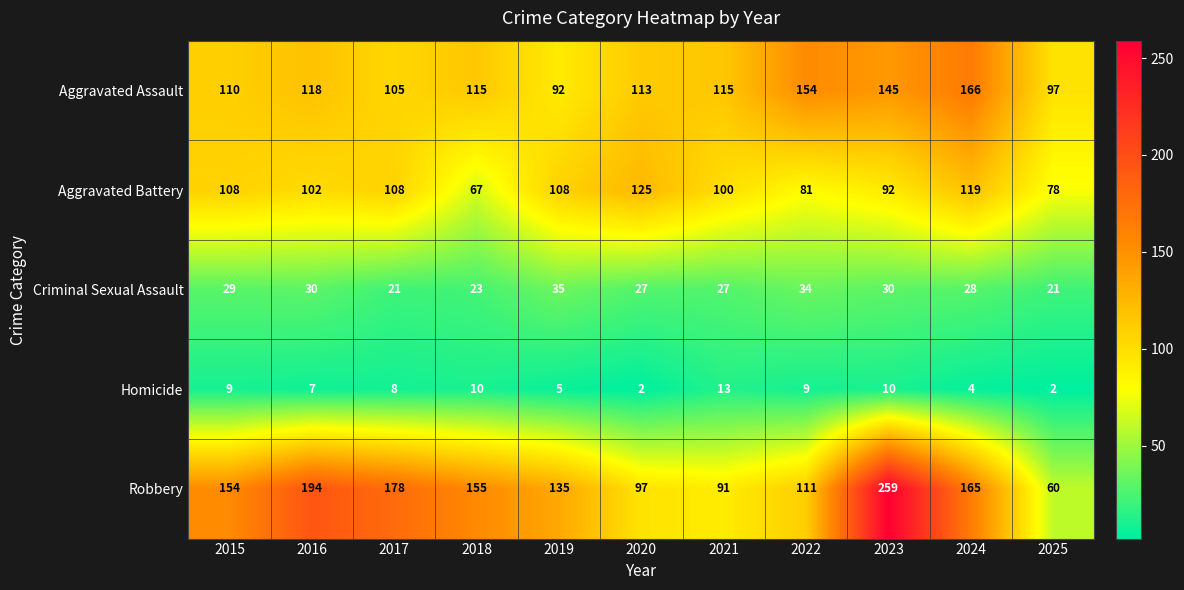

List the series in order of their peak value, lowest first.

Homicide, Criminal Sexual Assault, Aggravated Battery, Aggravated Assault, Robbery